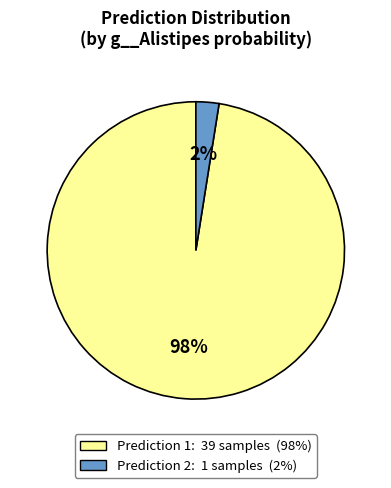

How many slices are in this pie chart?

2